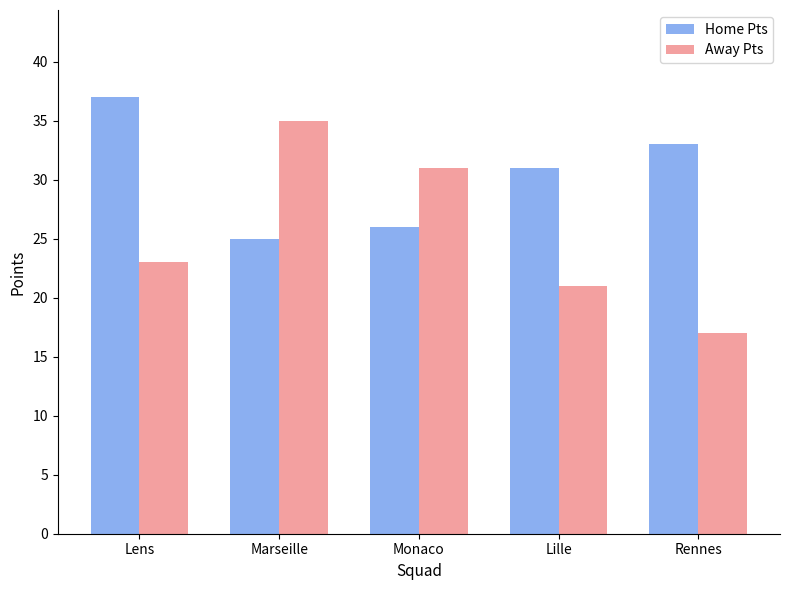

Count the number of categories in the chart.

5